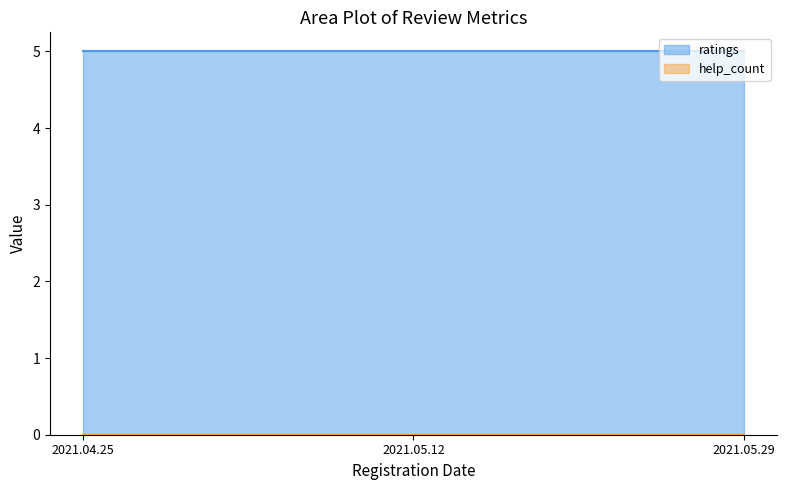

Which series has the largest range (max minus min)?

ratings